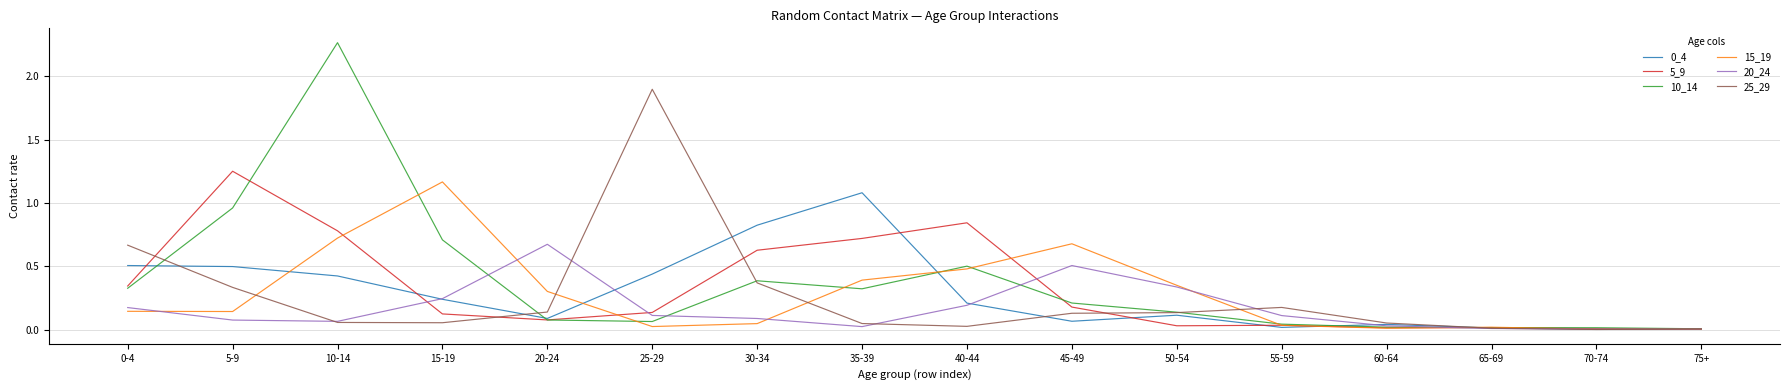

What is the total value across all series at 0-4?

2.2